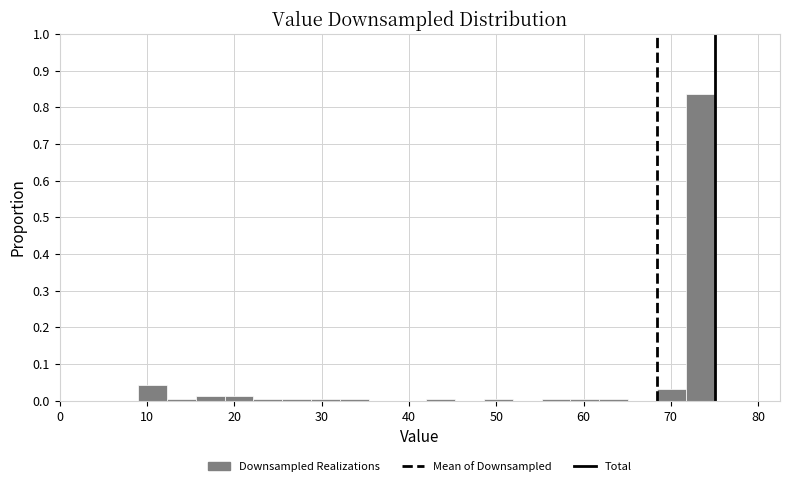

Around what value on the x-axis is the tallest bar? Give the approximate position of its centre, as read against the axis.

73